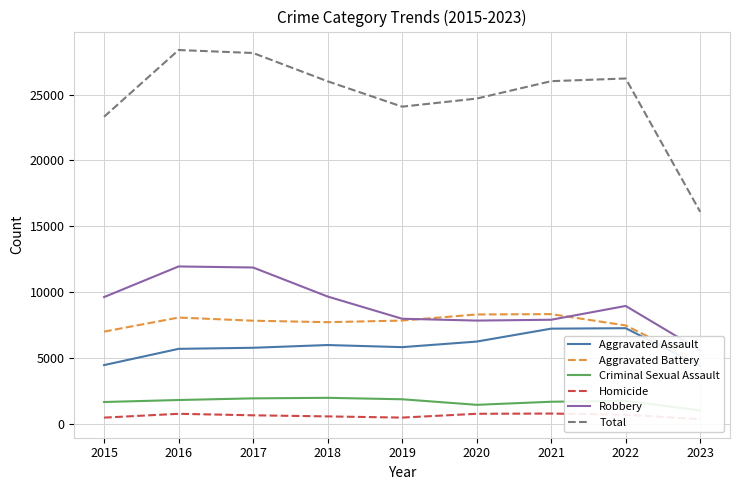

Rank the series at 2018 from highest to lowest value.

Total, Robbery, Aggravated Battery, Aggravated Assault, Criminal Sexual Assault, Homicide